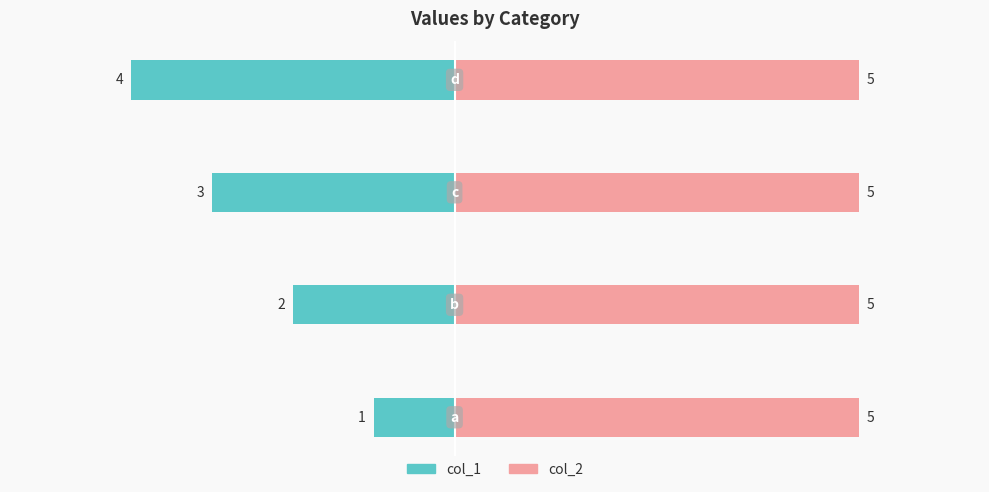

Which series has the largest range (max minus min)?

col_1